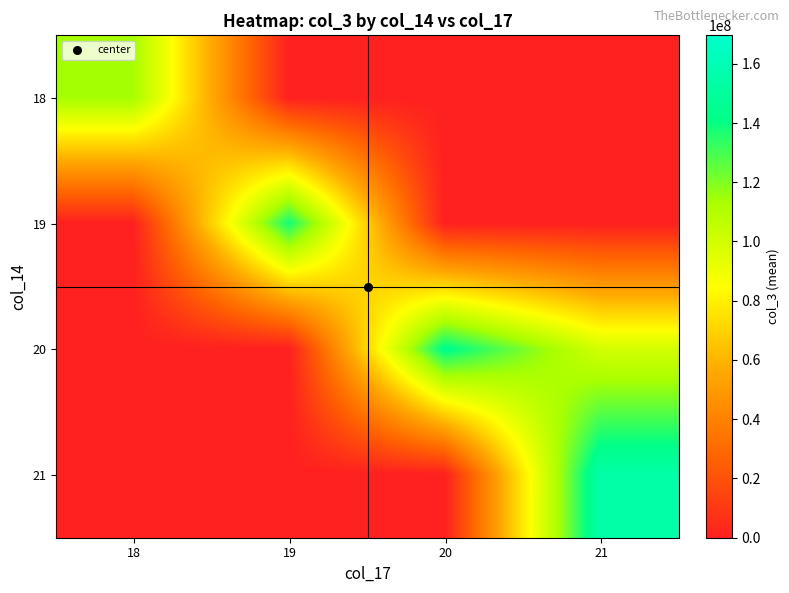

What is the total value across all series at 19?

138468601.3